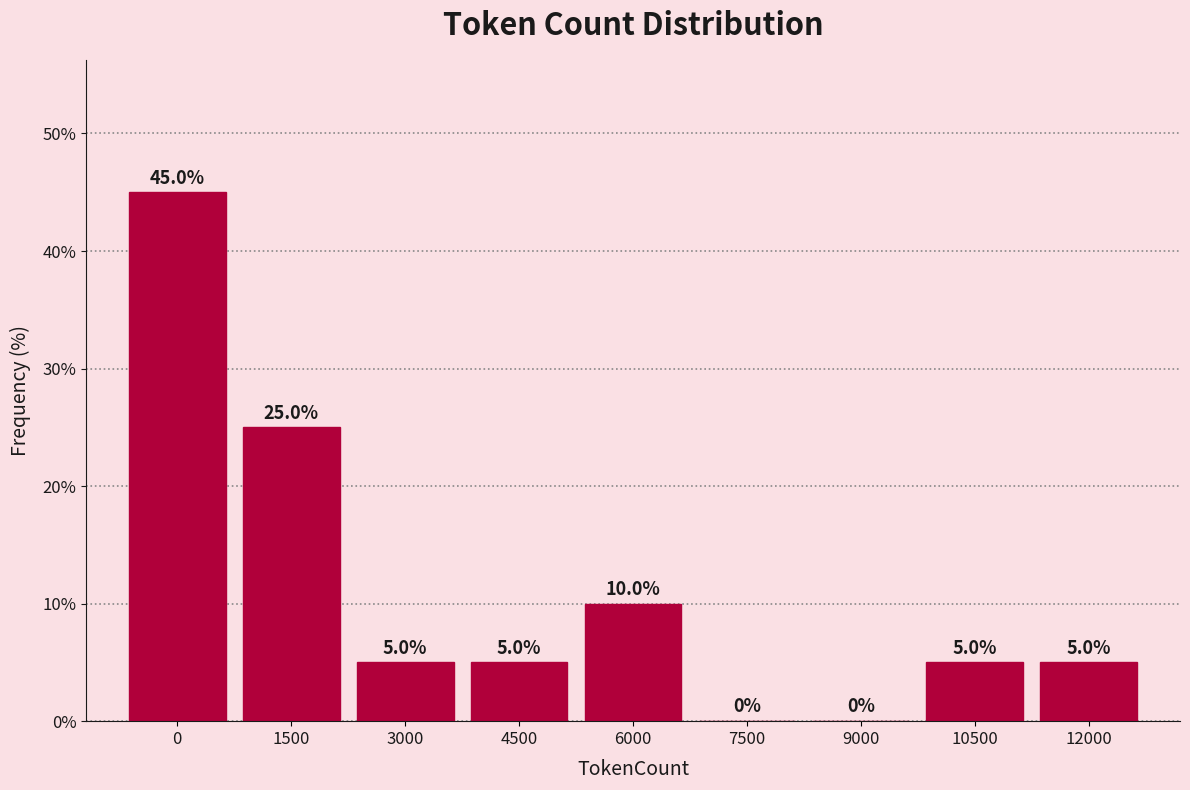

Reading right to left, transcribe all the data shown in this chart.

12000=5	10500=5	9000=0	7500=0	6000=10	4500=5	3000=5	1500=25	0=45